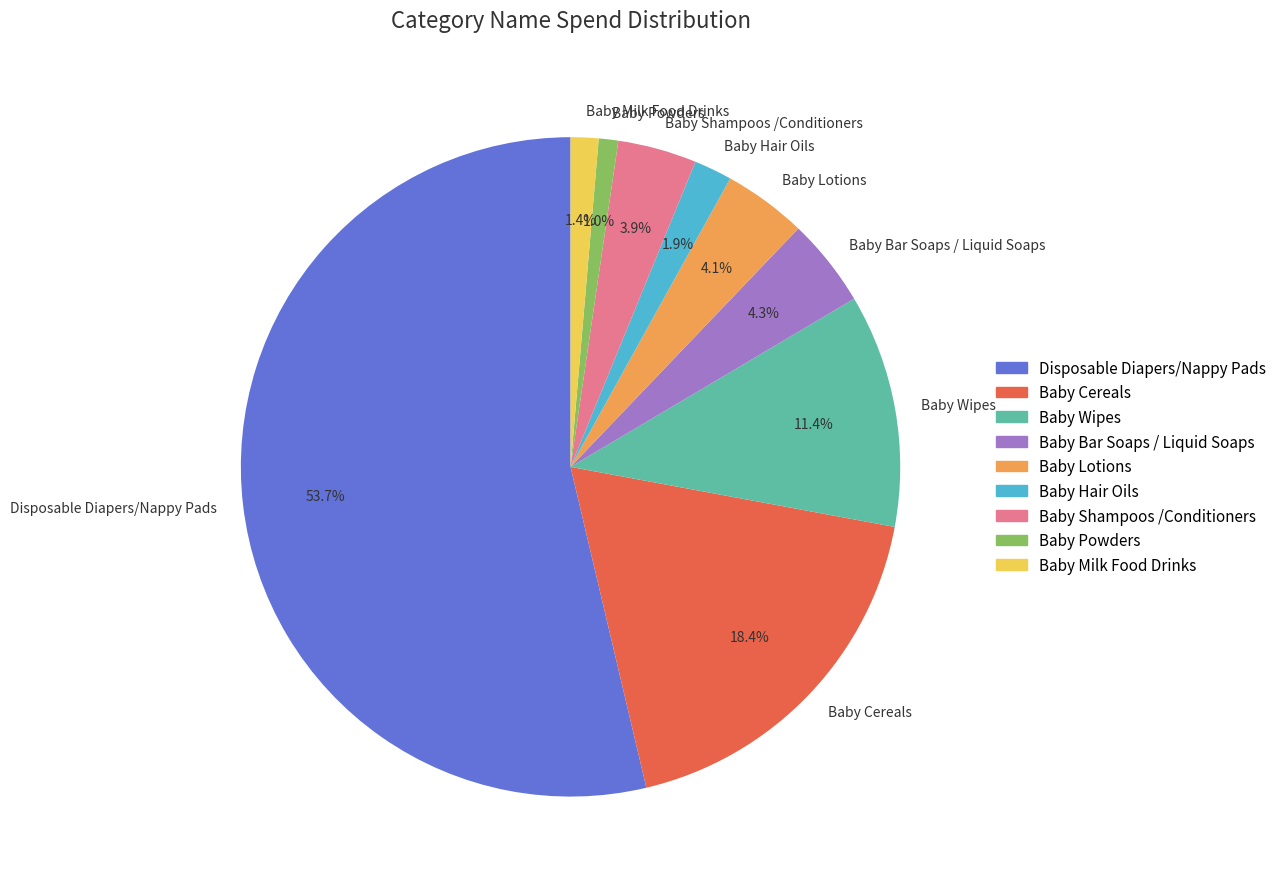

To the nearest percent, what is the combined percentage of Baby Wipes and Baby Bar Soaps / Liquid Soaps?

16%